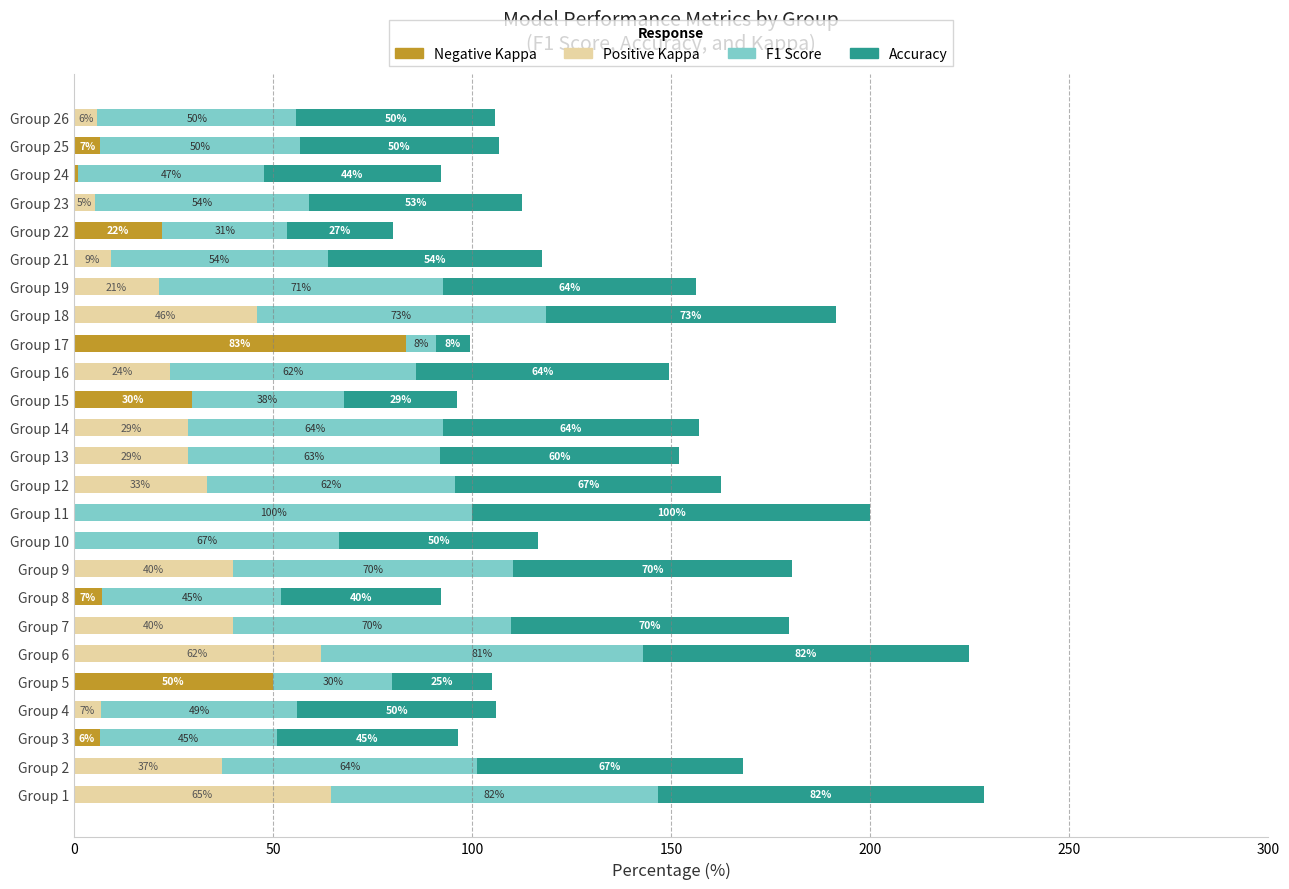

At which category is the sum across all series the highest?

Group 1